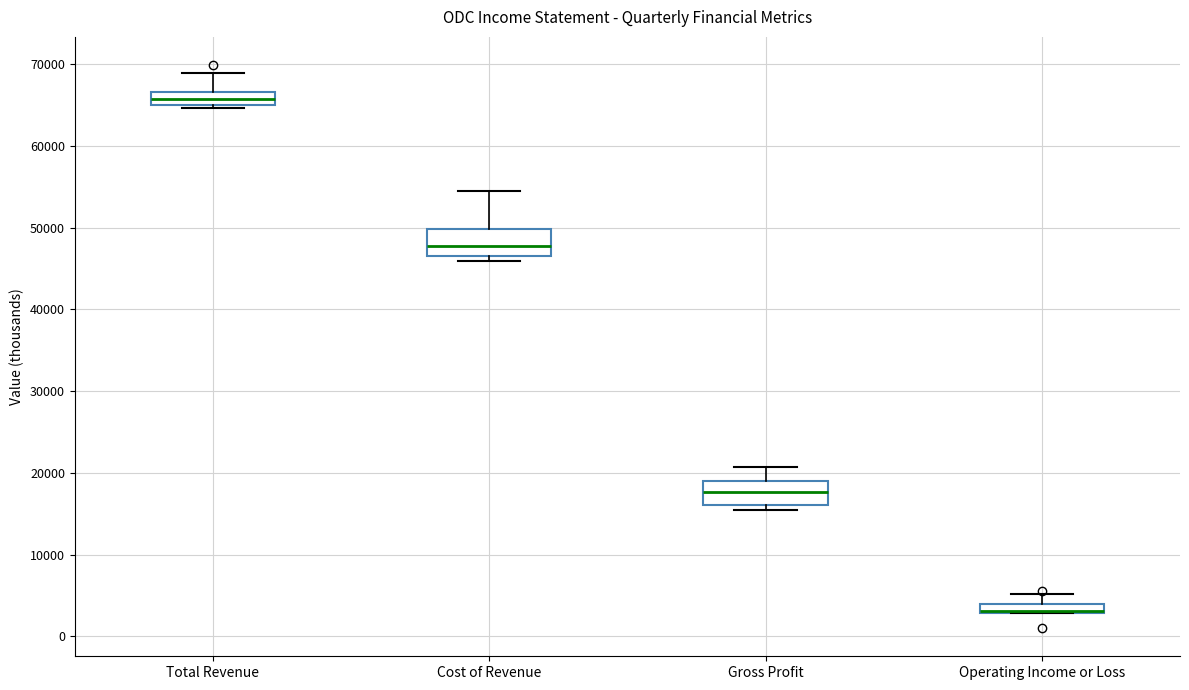

Where does the upper whisker of the box for Operating Income or Loss end on the y-axis? The values are not printed on the chart, so give them approximately, as read against the axis.

5000